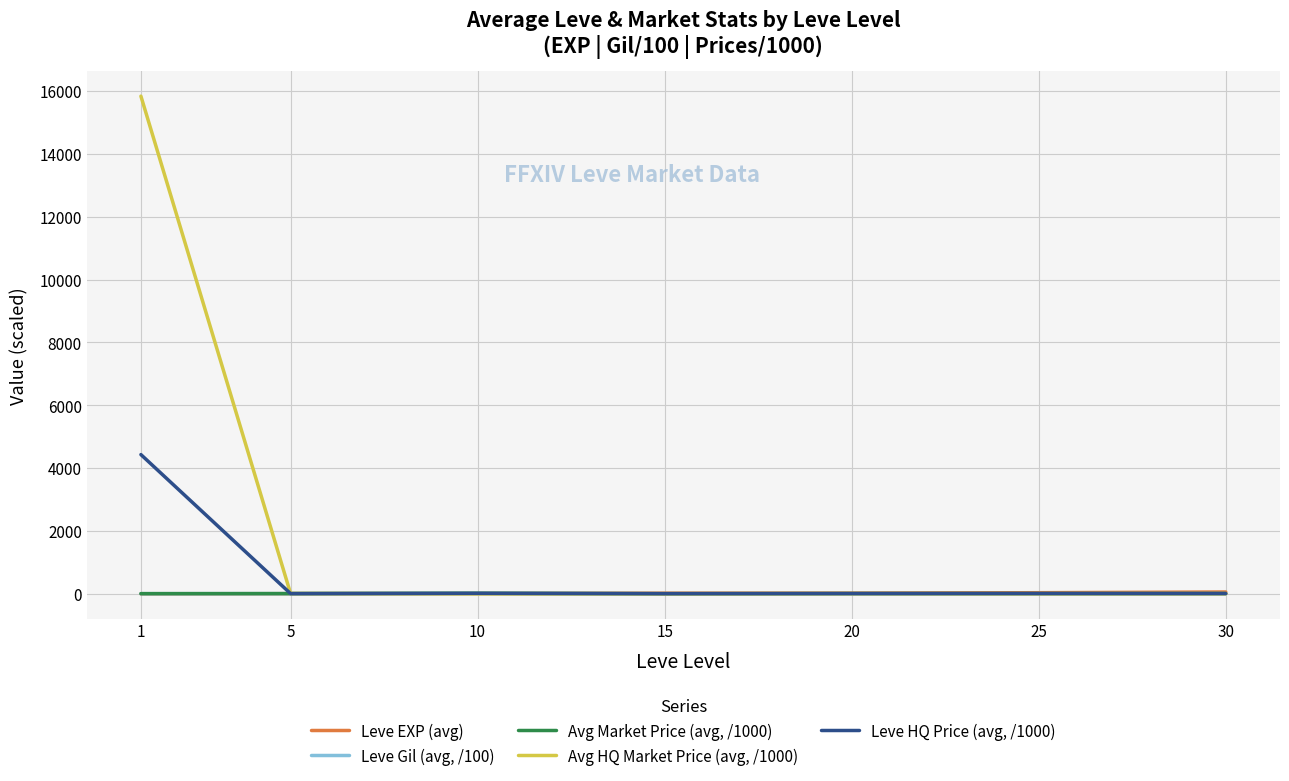

Which series has the widest spread of values?

Avg HQ Market Price (avg, /1000)